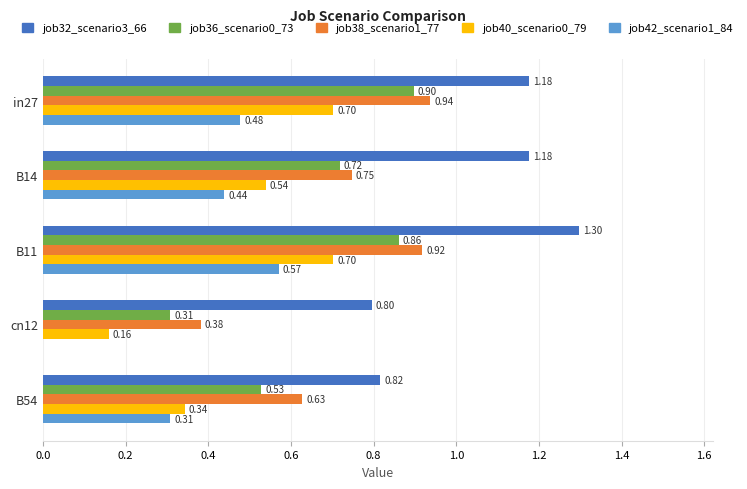

Is the value of job40_scenario0_79 at cn12 greater than the value of job36_scenario0_73 at B54?

No